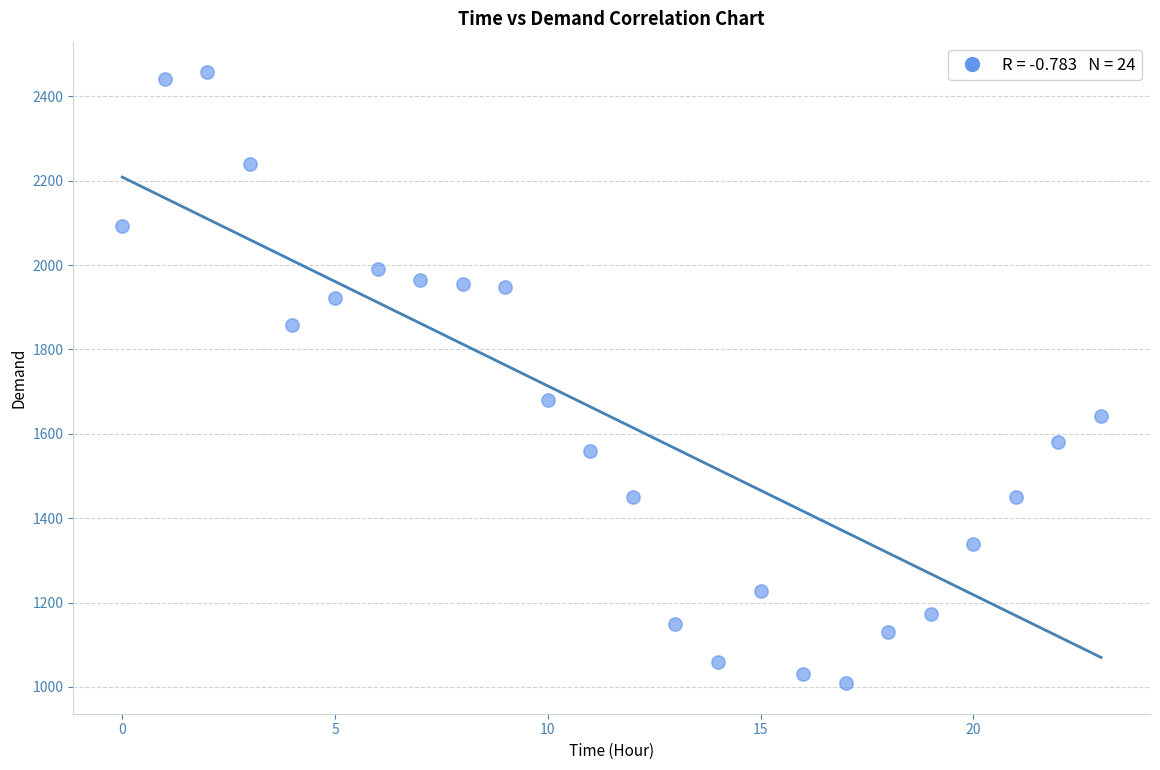

What Y value in the scatter plot is closest to 1733?

1681